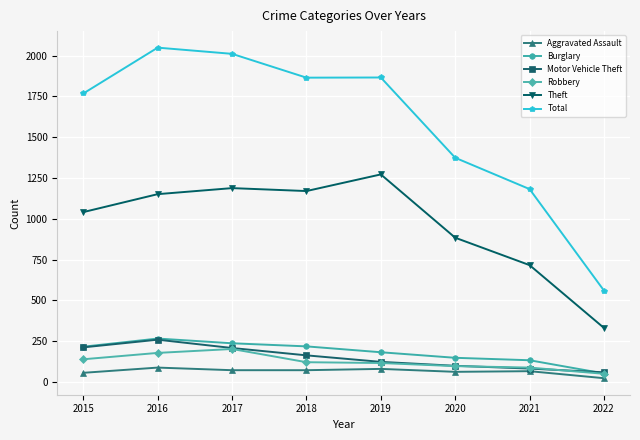

What is the total value across all series at 2015?

3432